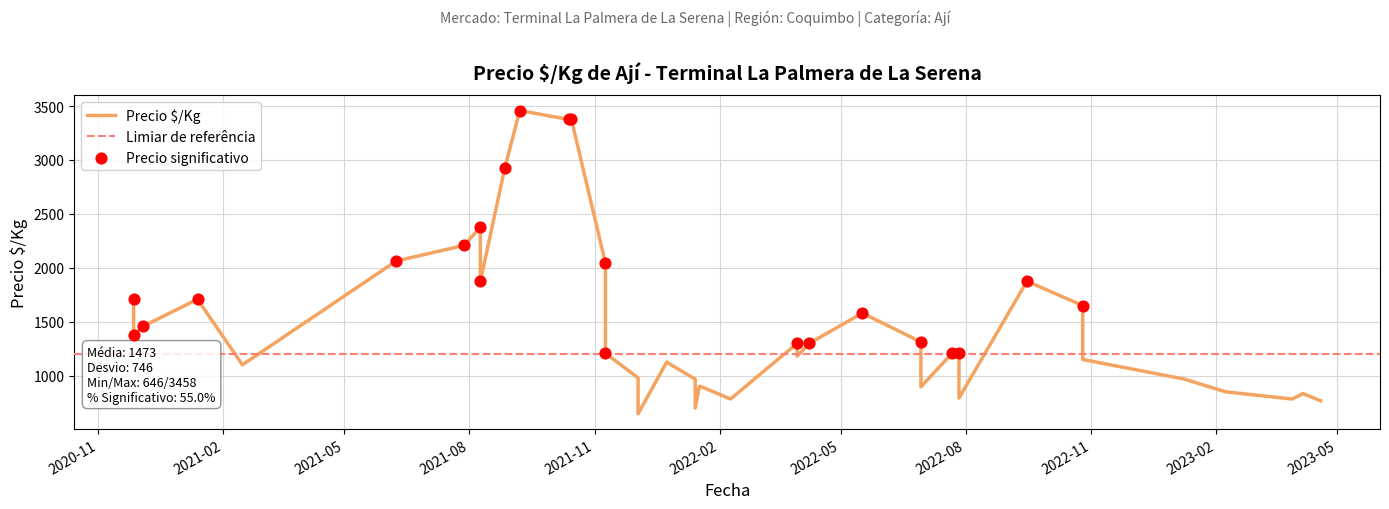

What is the change in value from 2022-01-17 to 2020-11-27?

+480